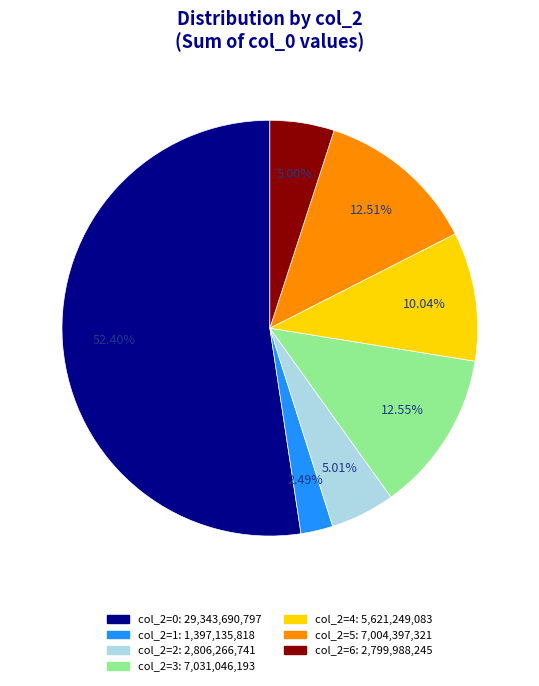

Is there a majority slice in this chart?

Yes